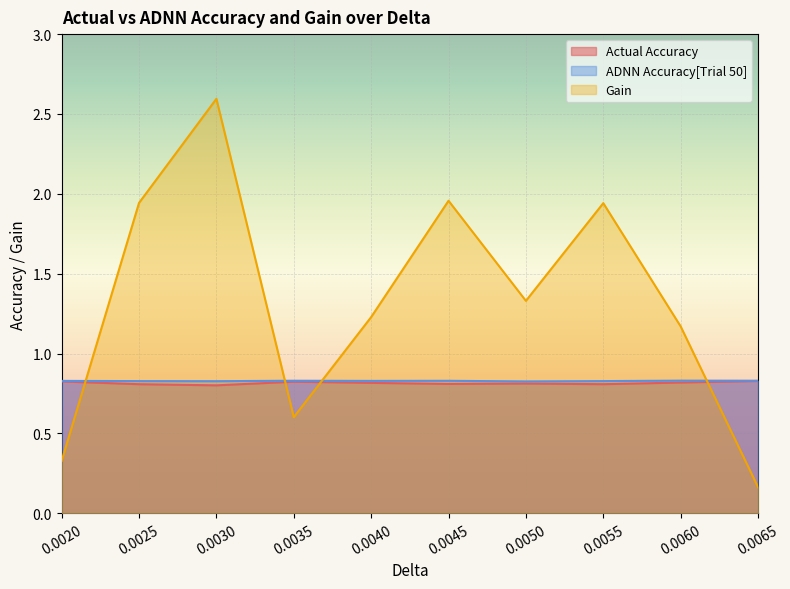

What is the label of the 8th point from the left?

0.0055